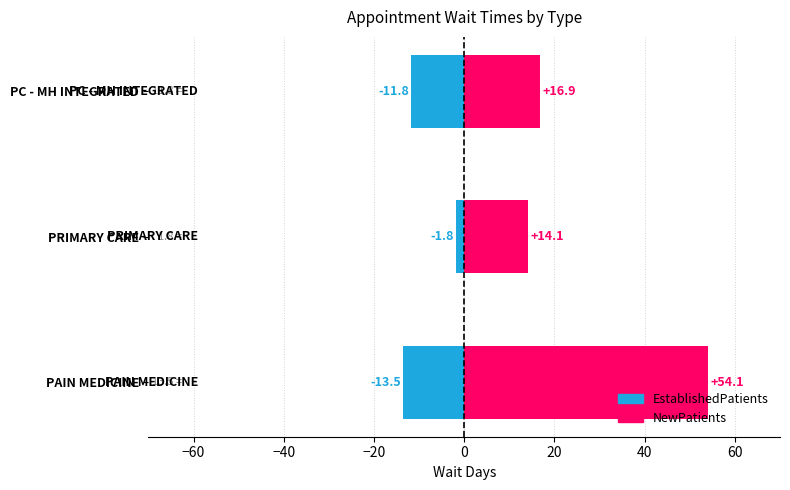

List the series in order of their peak value, lowest first.

EstablishedPatients, NewPatients